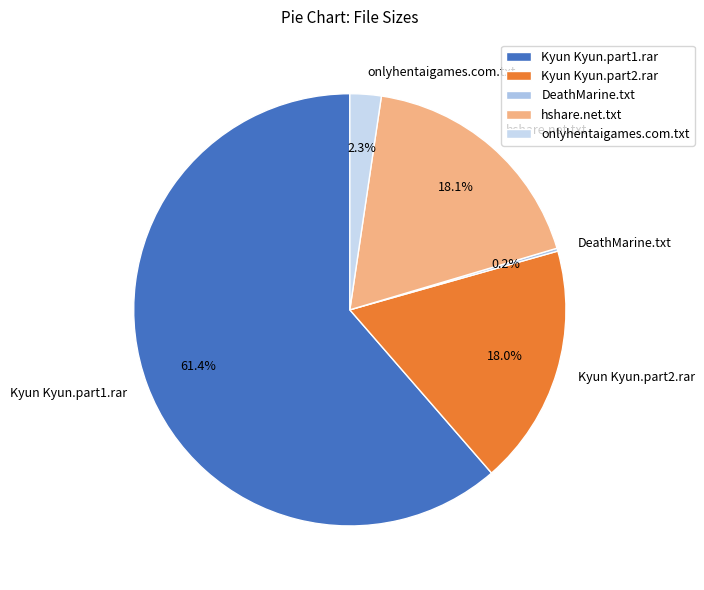

How much of the chart is everything except Kyun Kyun.part1.rar?

38.6%